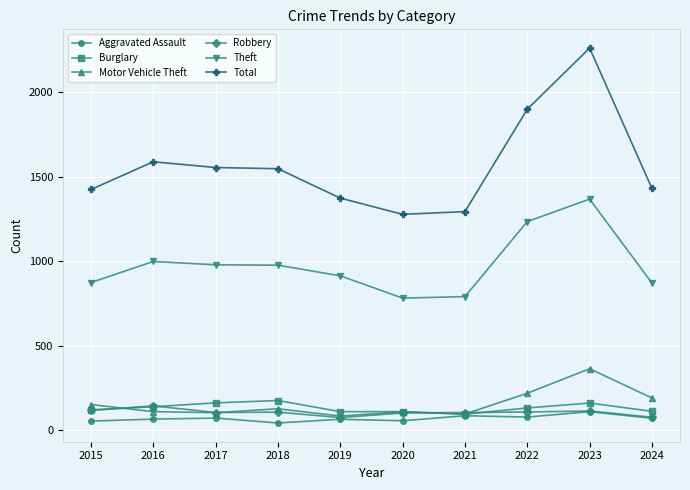

What is the greatest value displayed?

2262